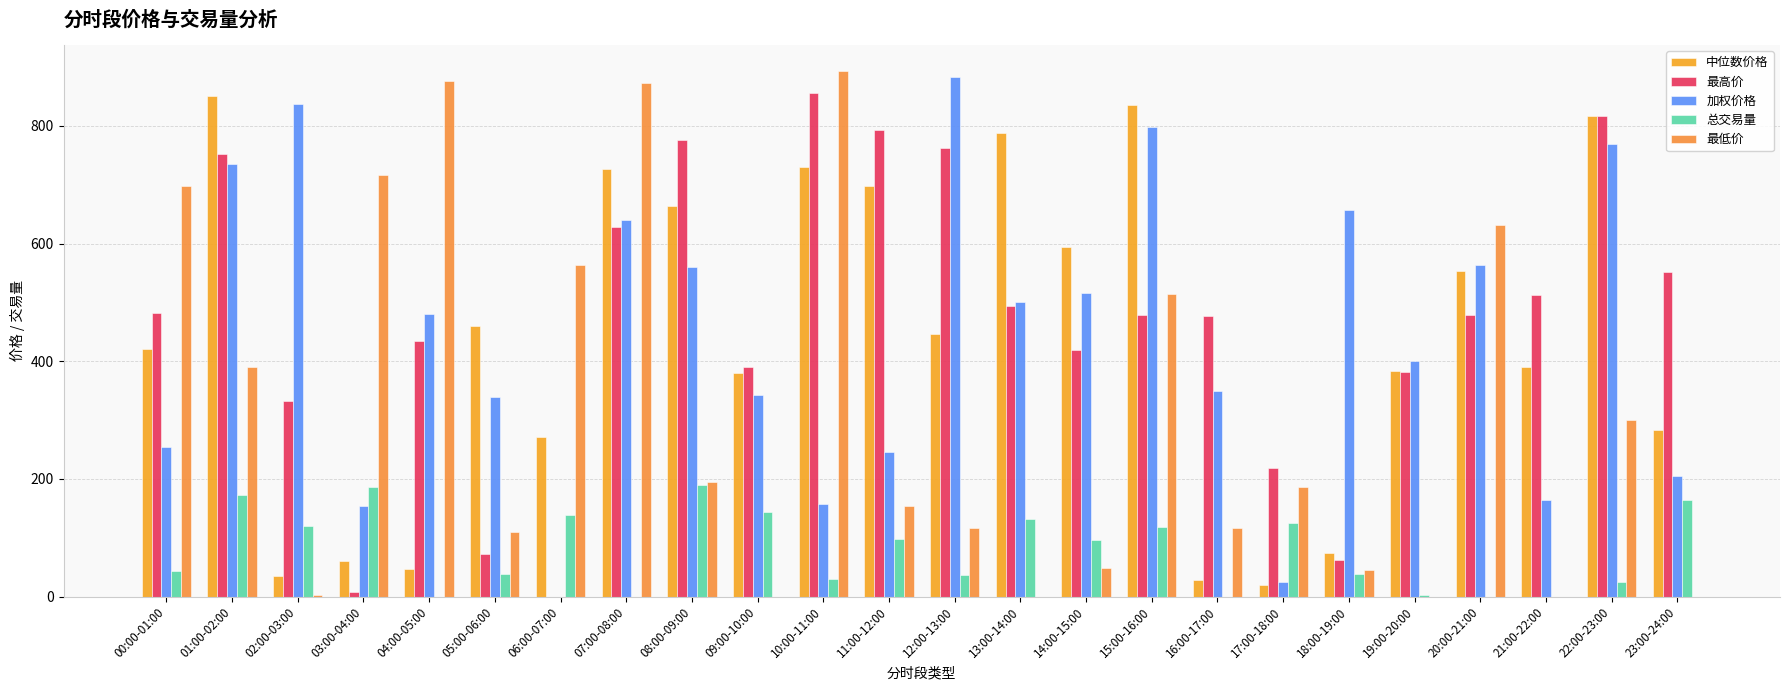

How many groups of bars are there?

24